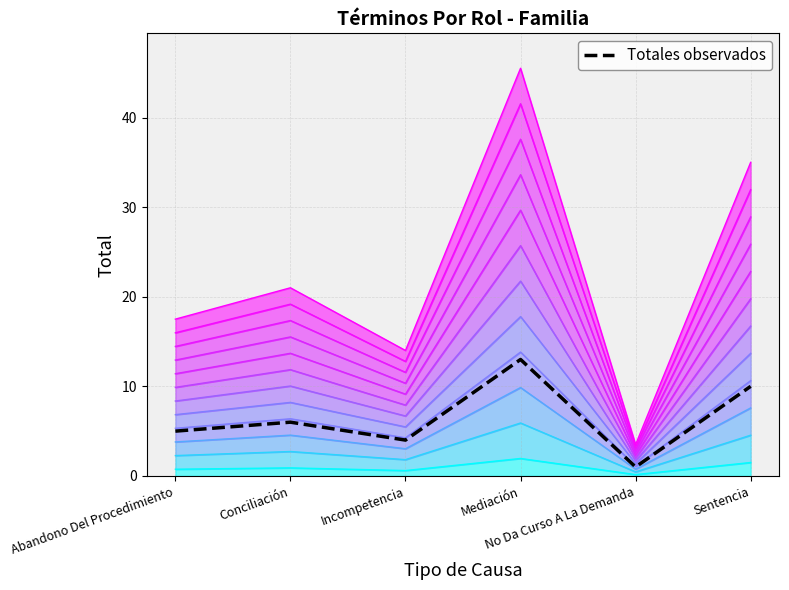

What is the label of the 1st point from the right?

Sentencia